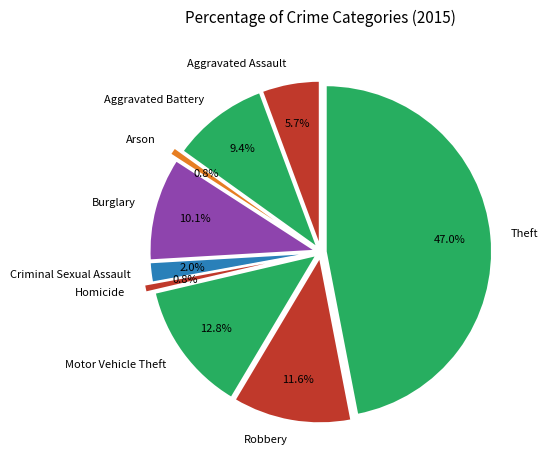

Is there any slice that represents more than half of the pie?

No